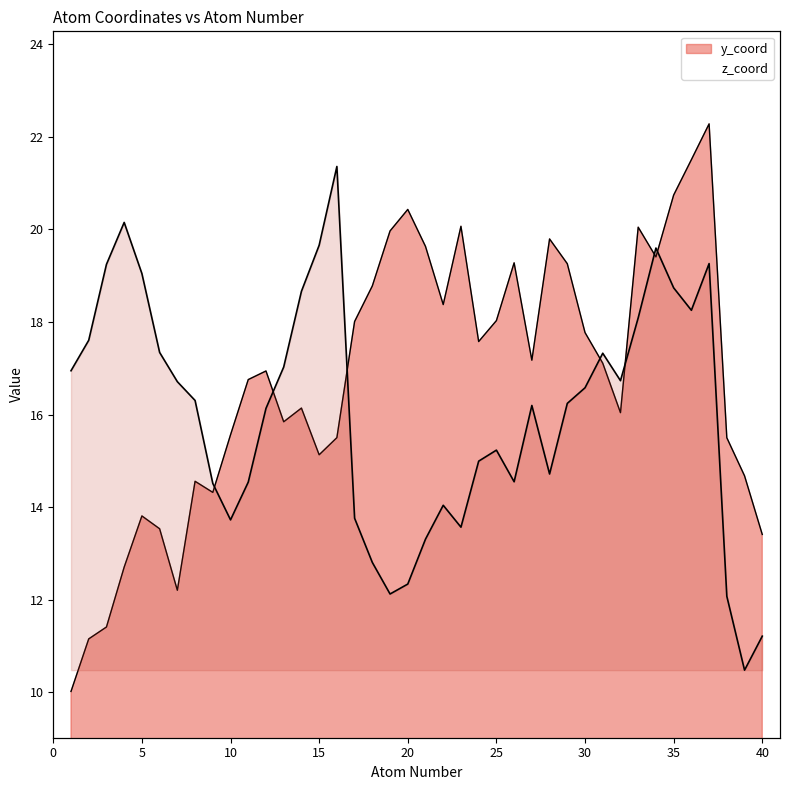

At which category is the sum across all series the highest?

37